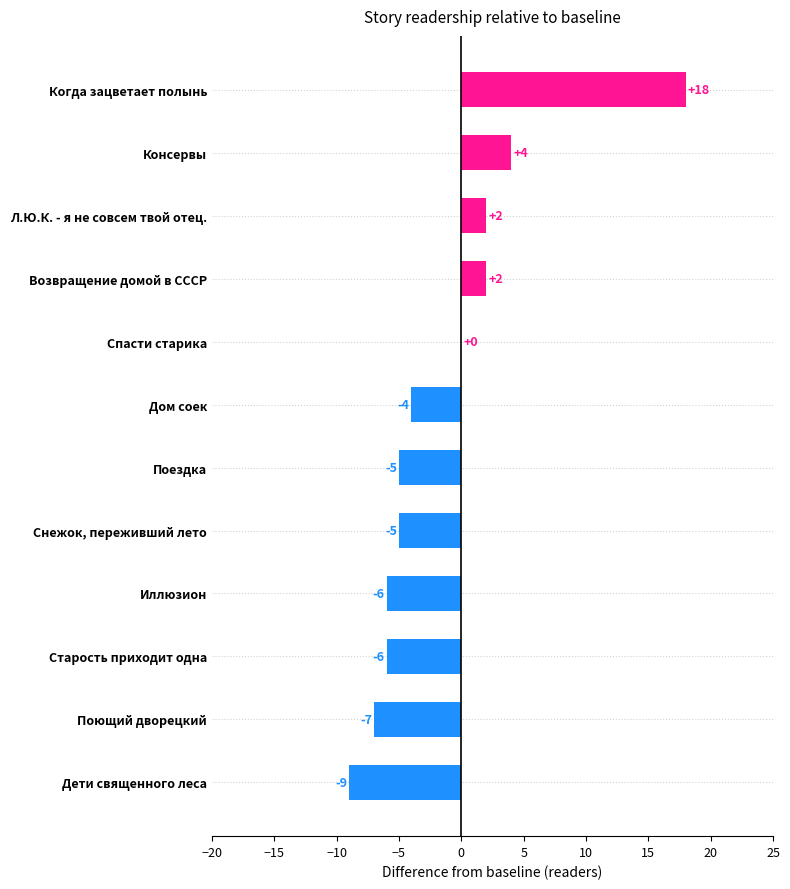

What is the sum of all values?

-16